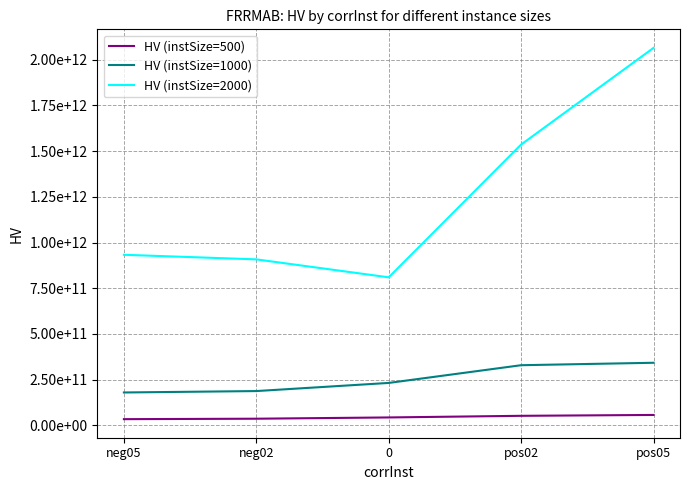

The value of HV (instSize=2000) at neg05 is 1378710546846. True or false?

False